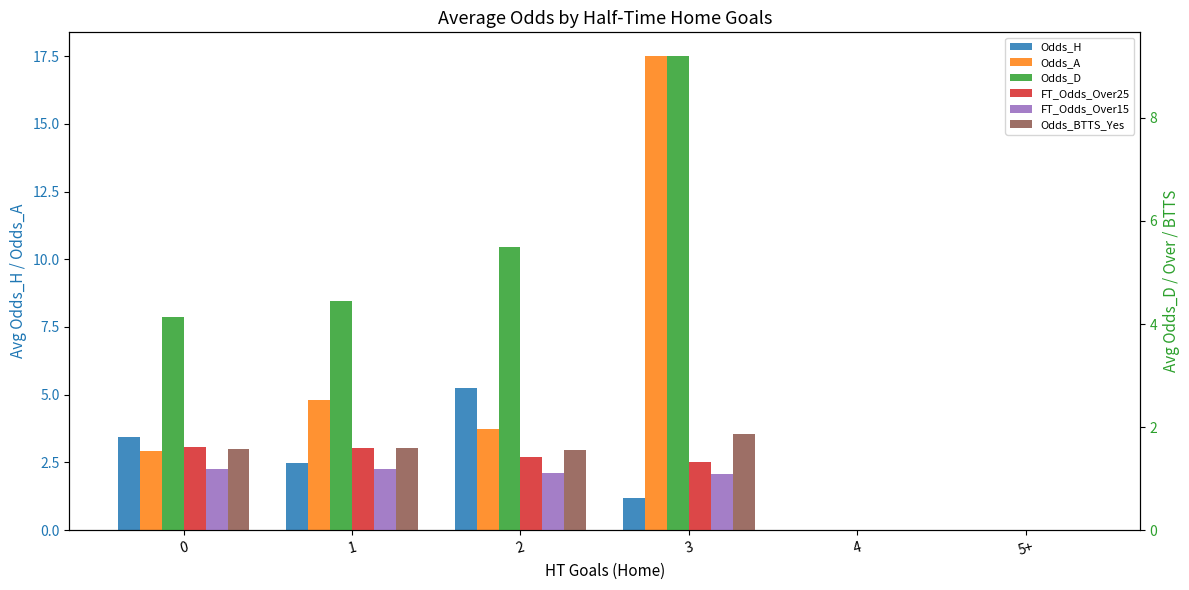

How many categories are shown in the chart?

6